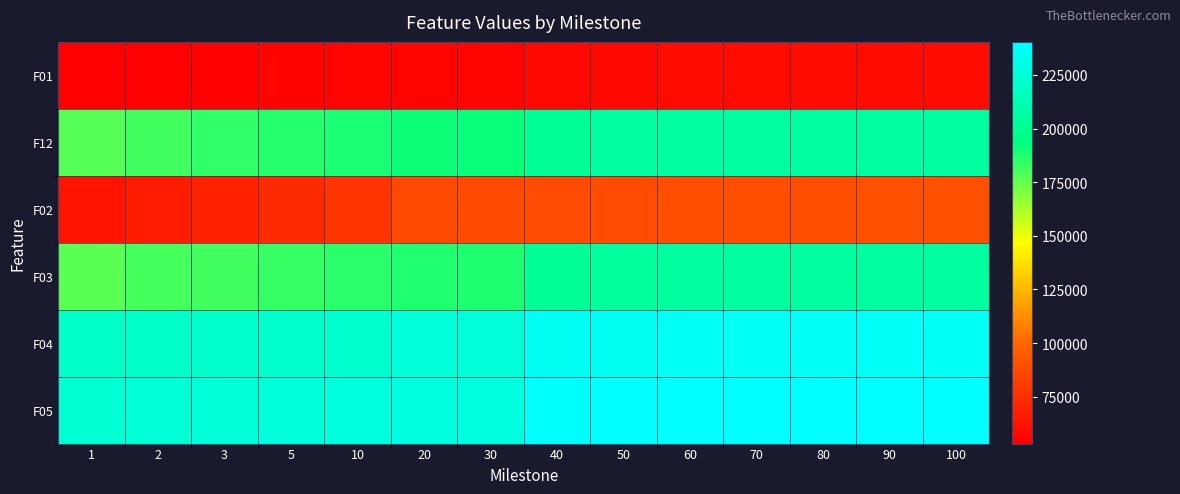

How many series are shown in this chart?

6